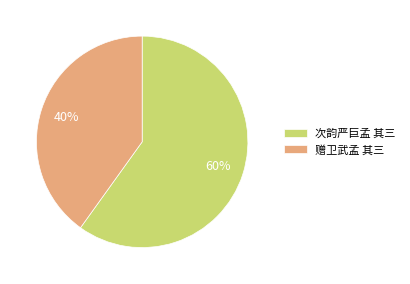

What percentage is the 赠卫武孟 其三 slice, to the nearest percent?

40%